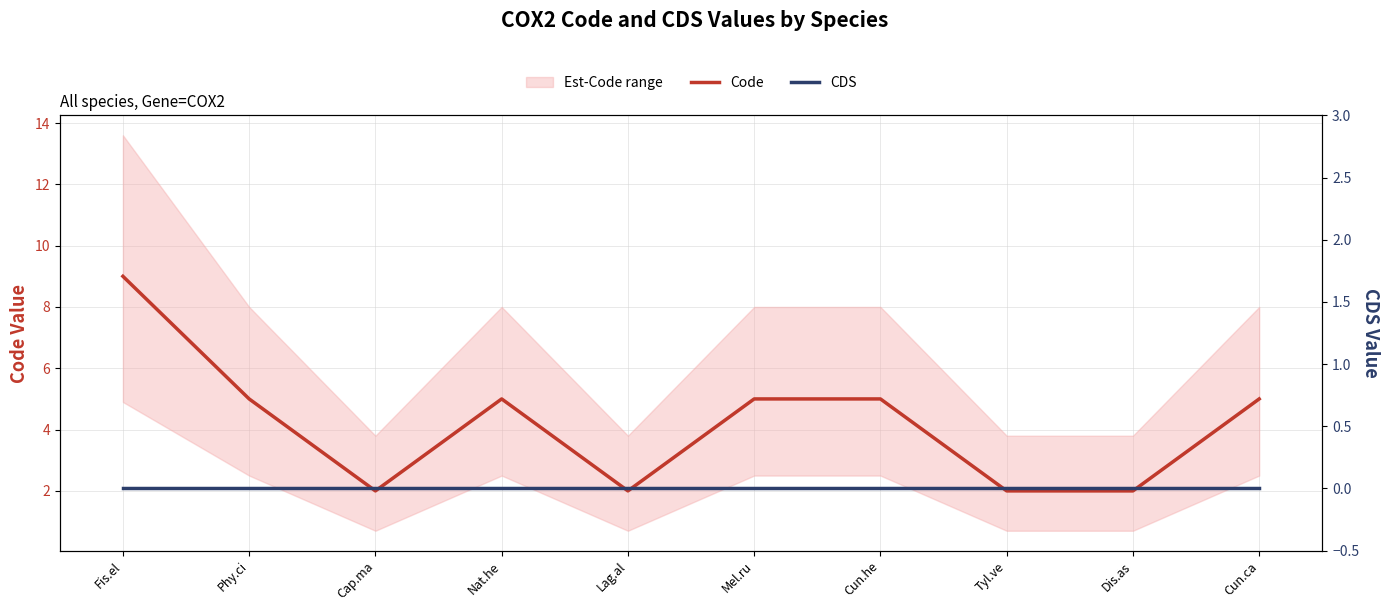

The value of Code at Cun.he is 5. True or false?

True